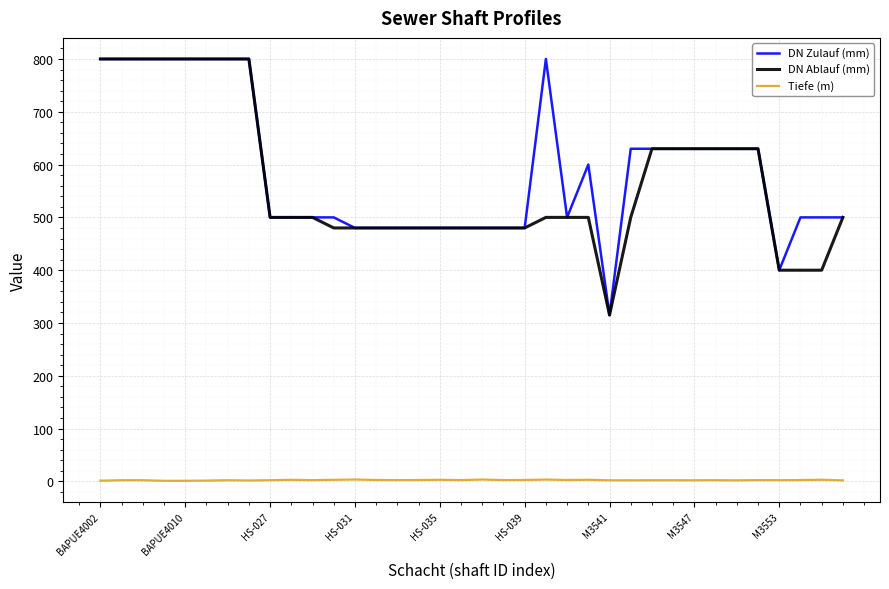

Is this an area chart (filled region under the line)?

No